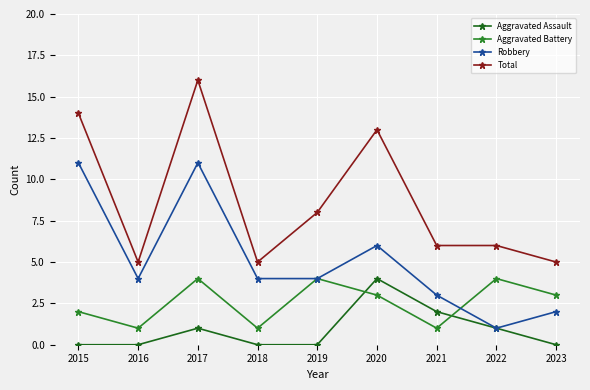

What is the maximum value for Aggravated Assault?

4